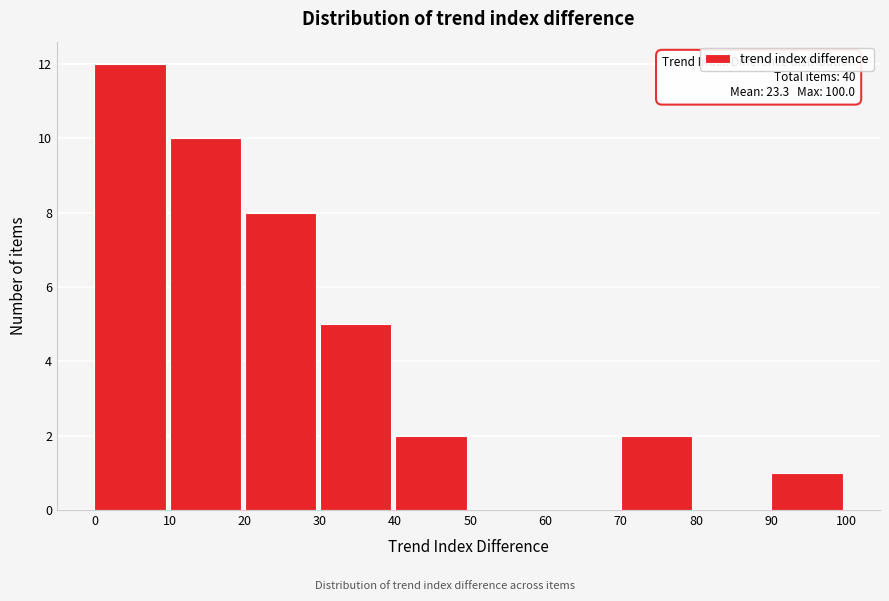

Which range on the x-axis has the tallest bar?

0 to 10